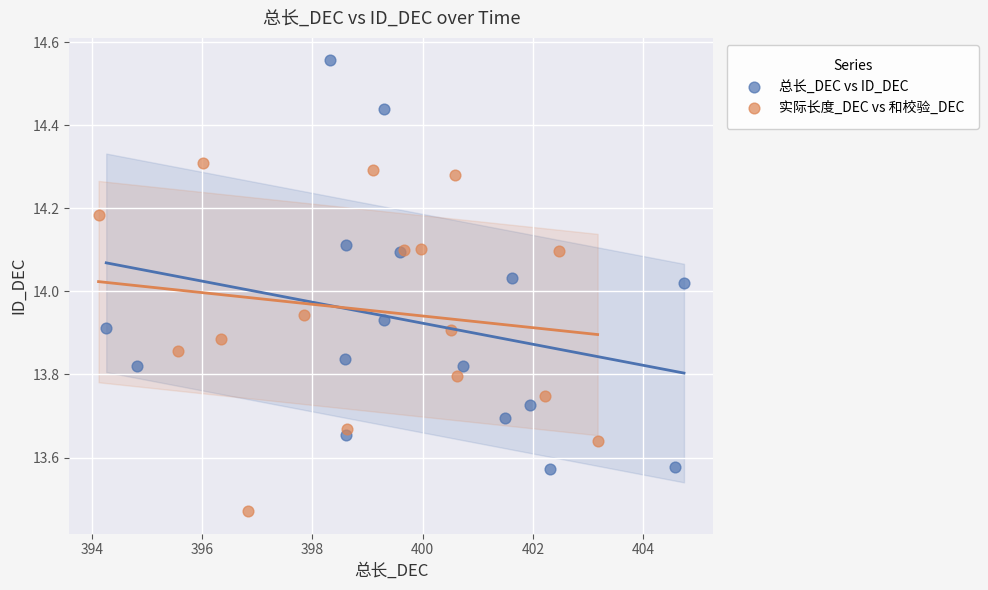

Which series contains the lowest Y value?

实际长度_DEC vs 和校验_DEC